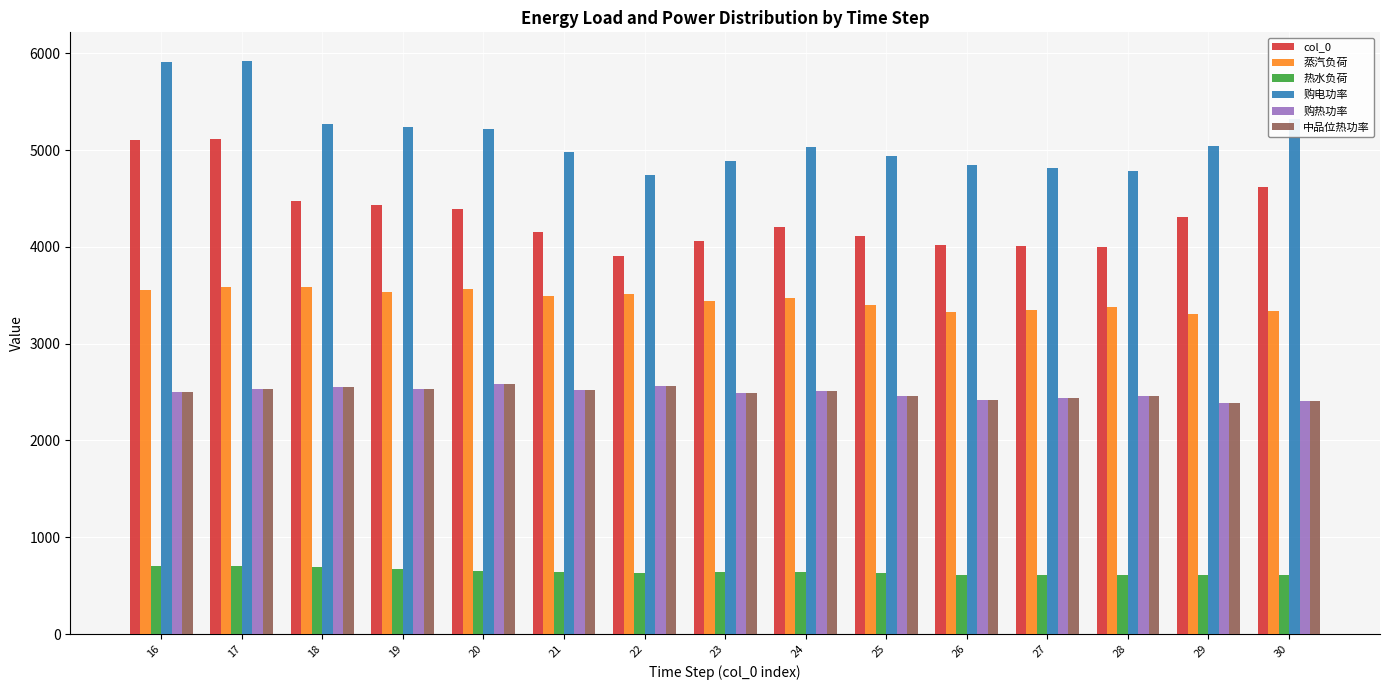

What is the value of the col_0 bar at the 5th from the left?

4395.0